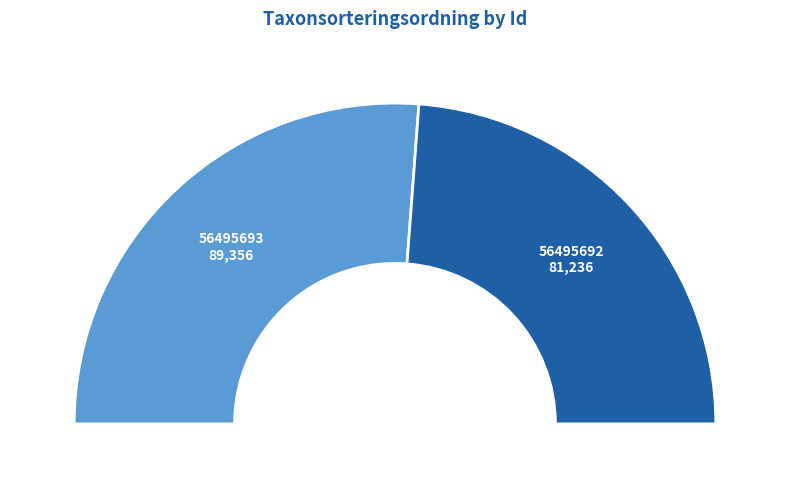

The 56495692 slice represents 48% of the pie. True or false?

True